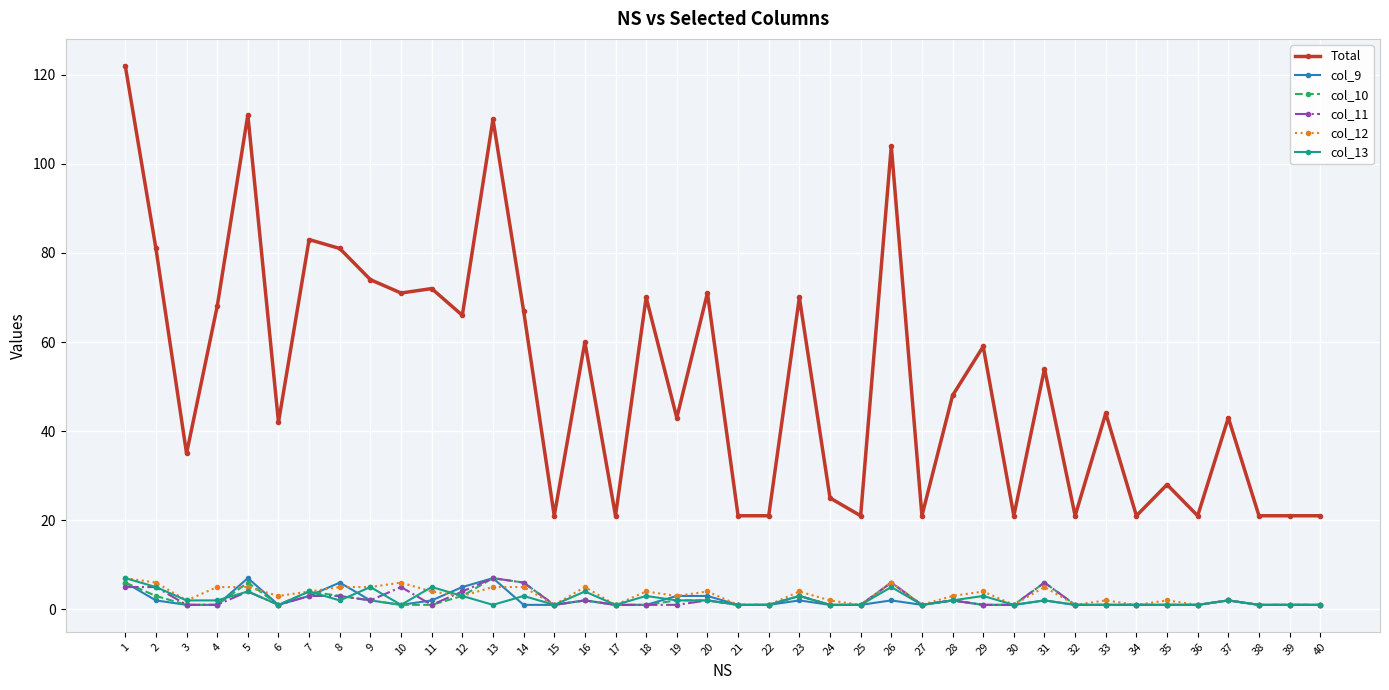

Which series changed the most between 6 and 30?

Total